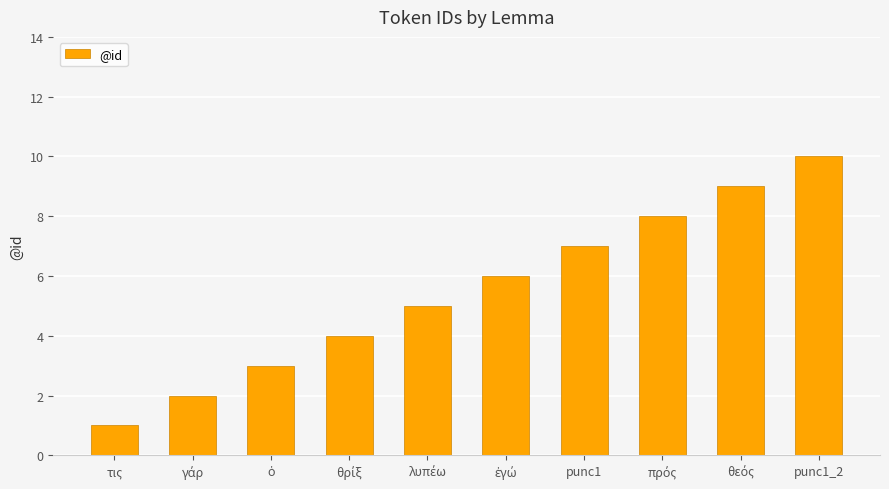

Which label corresponds to the smallest value in the chart?

τις